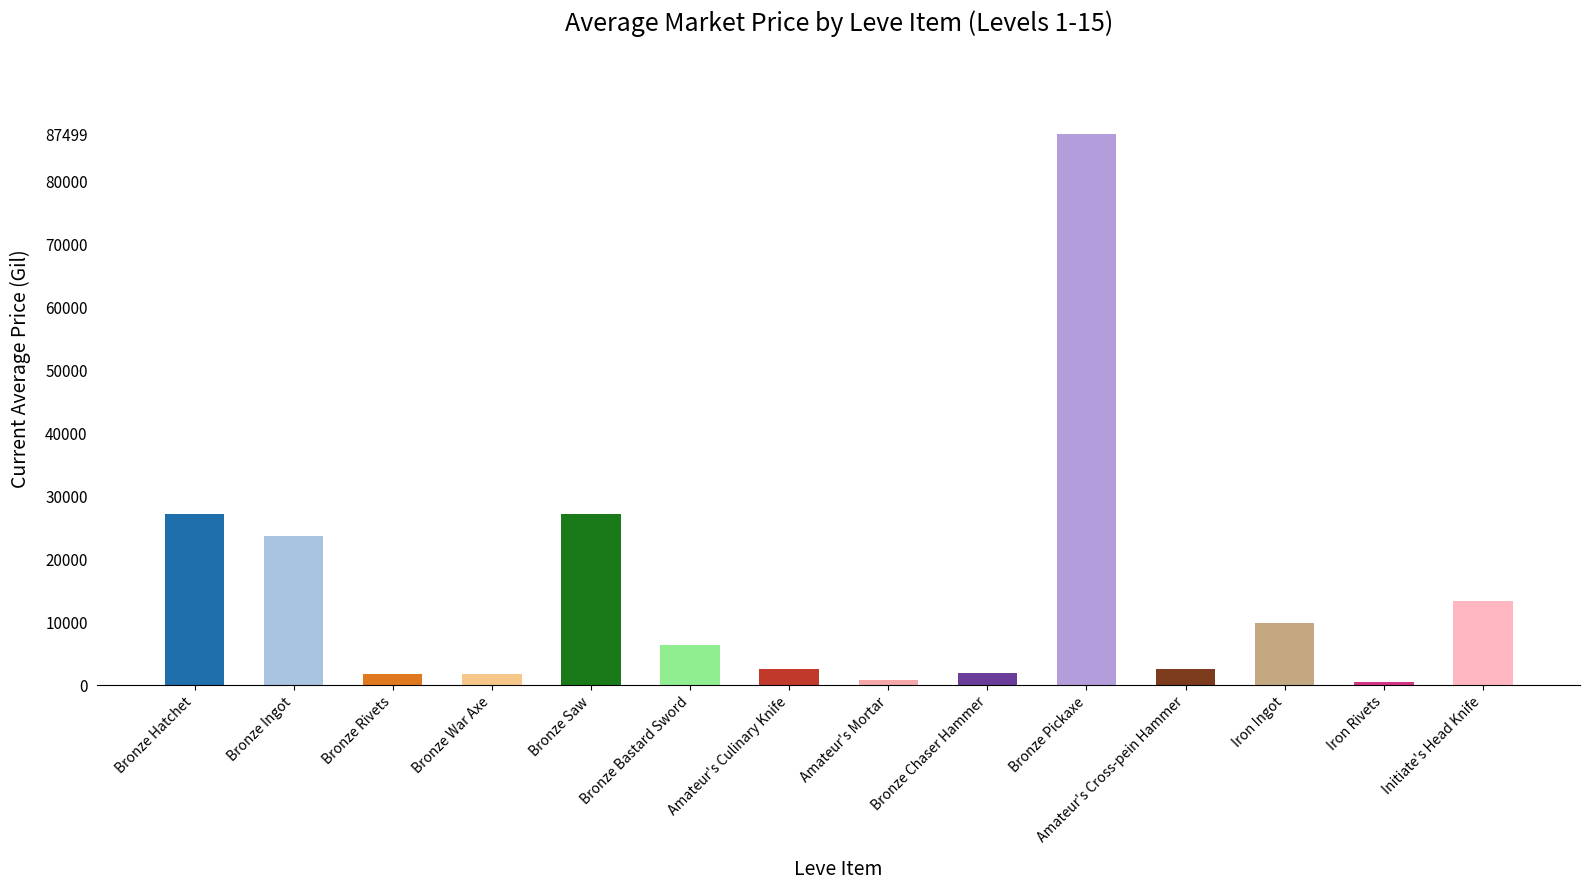

What is the value of the 9th bar from the left?

1932.7